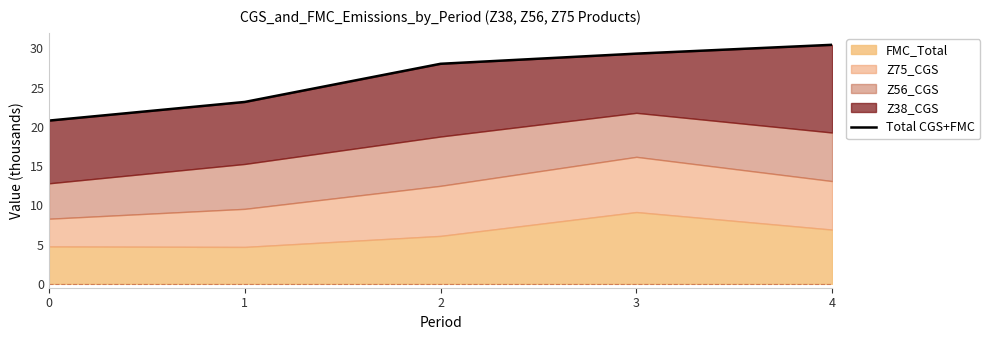

Count the number of categories in the chart.

5